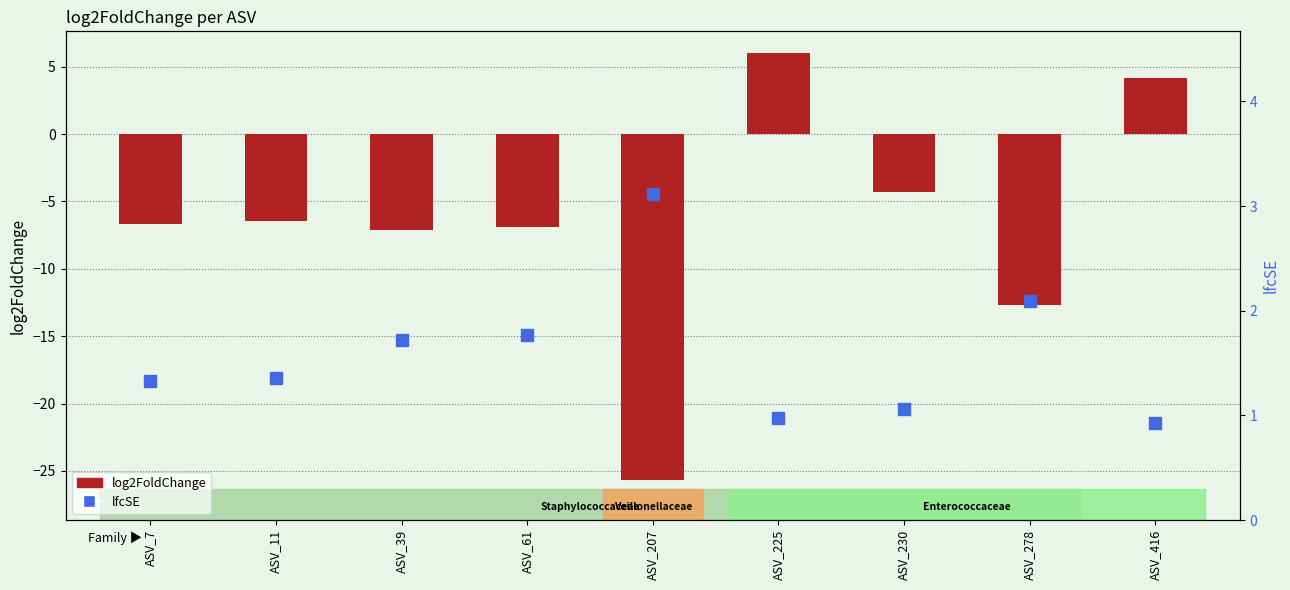

List the series in order of their peak value, highest first.

log2FoldChange, lfcSE